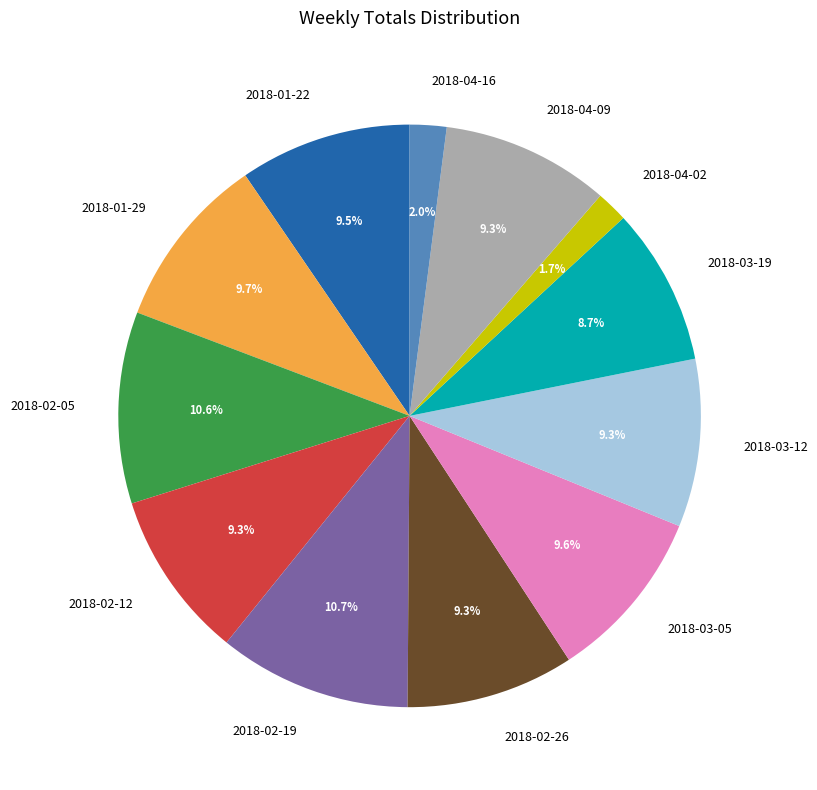

To the nearest percent, what portion does 2018-02-19 represent?

11%